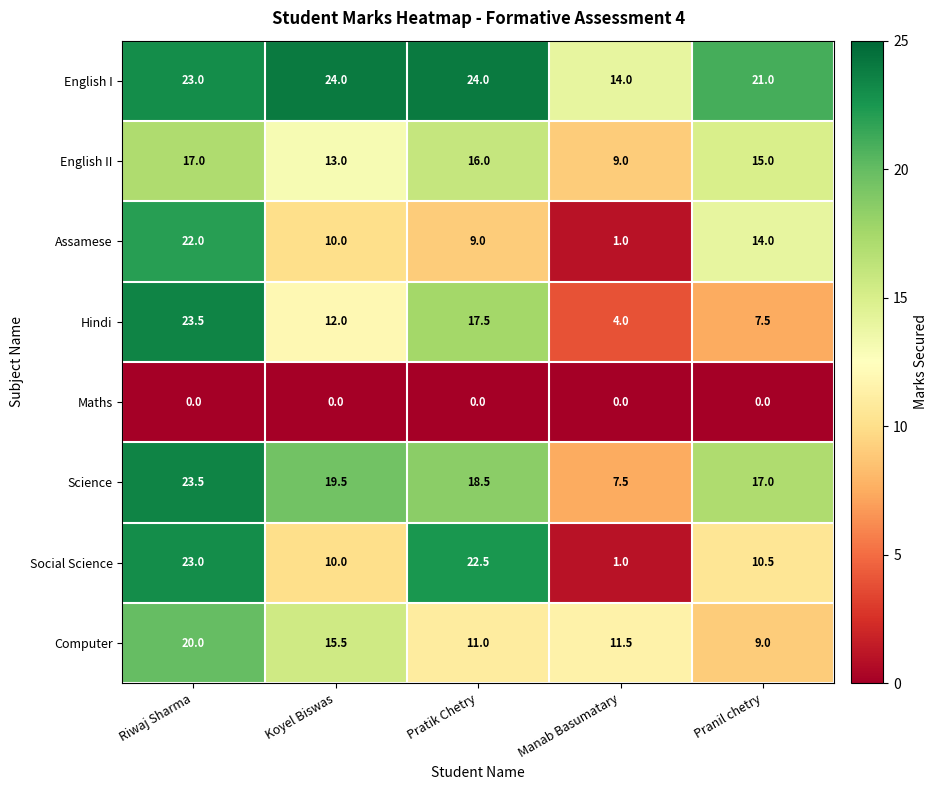

At which label is Assamese closest to 11?

Koyel Biswas